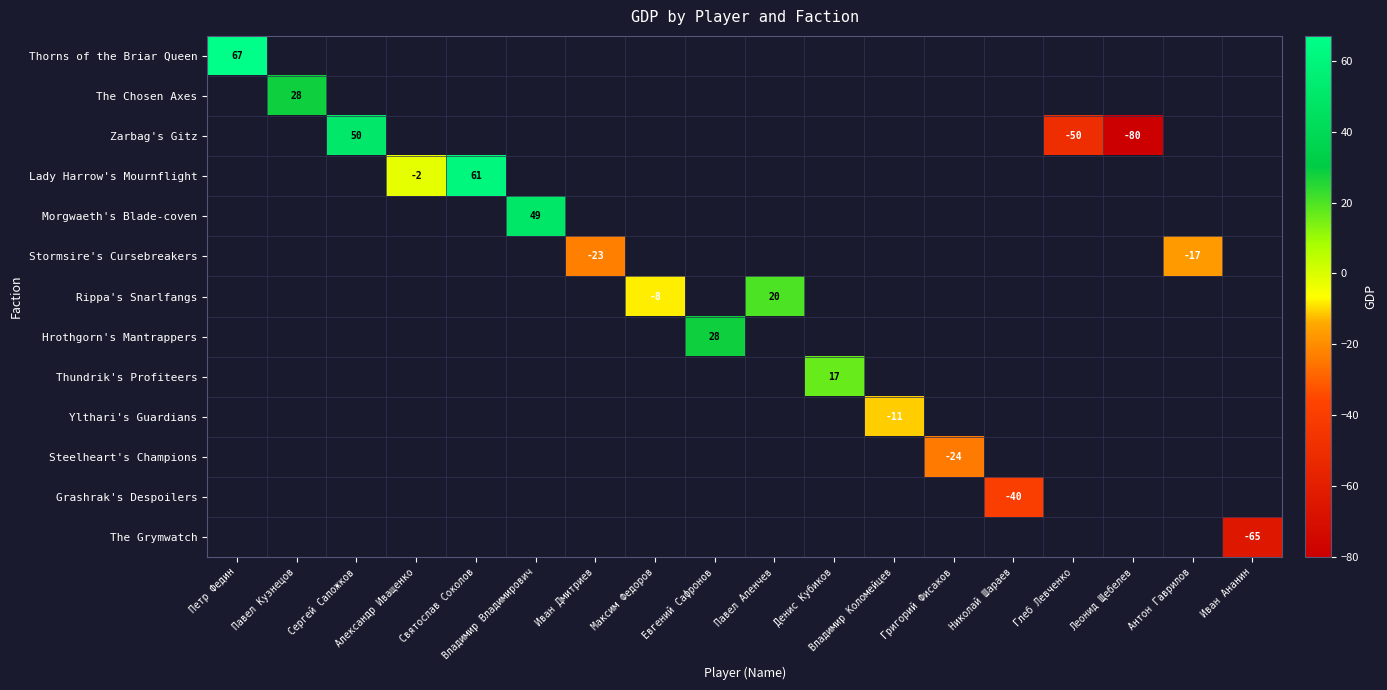

Is it true that Thorns of the Briar Queen equals 67 at Петр Федин?

True